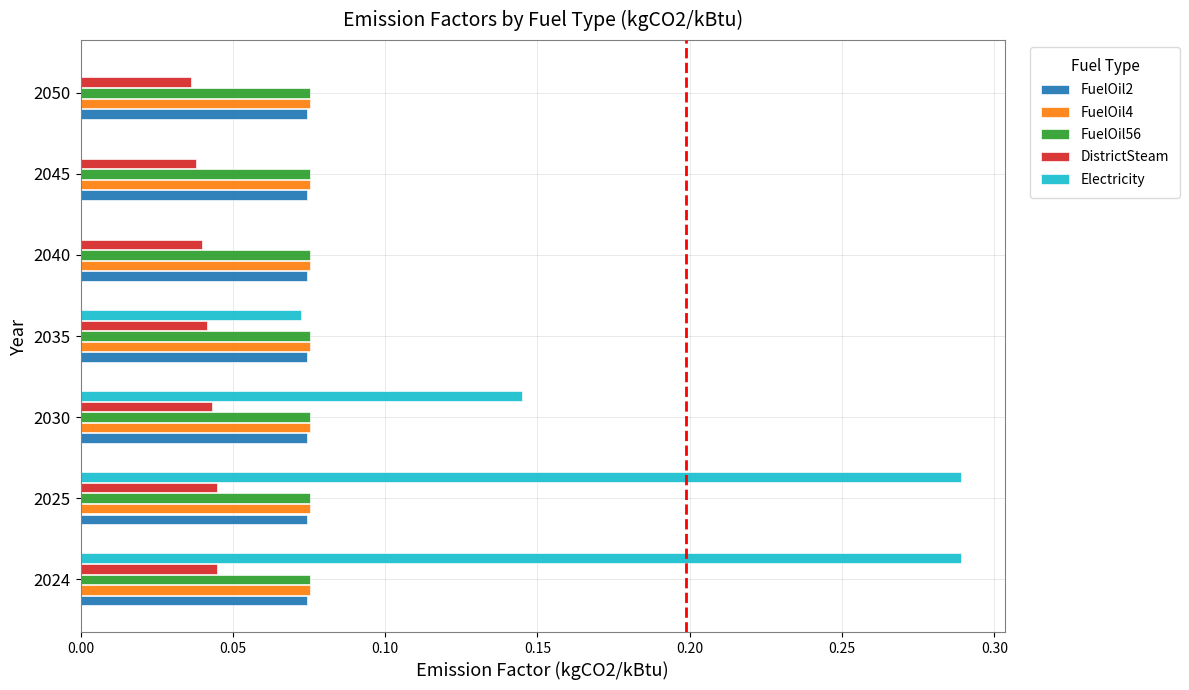

Which series has the largest total across all categories?

Electricity